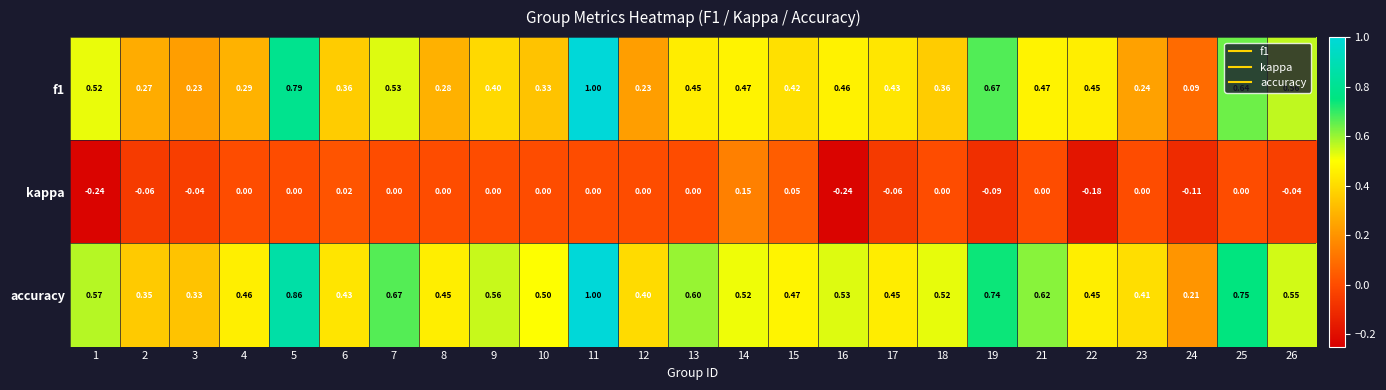

Which series changed the most between 9 and 24?

accuracy